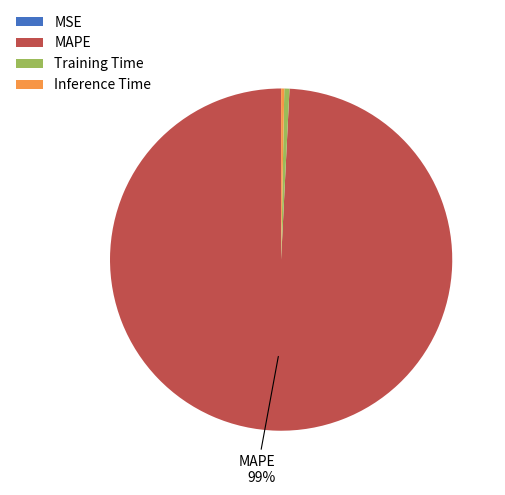

True or false: MAPE accounts for 99% of the total.

True